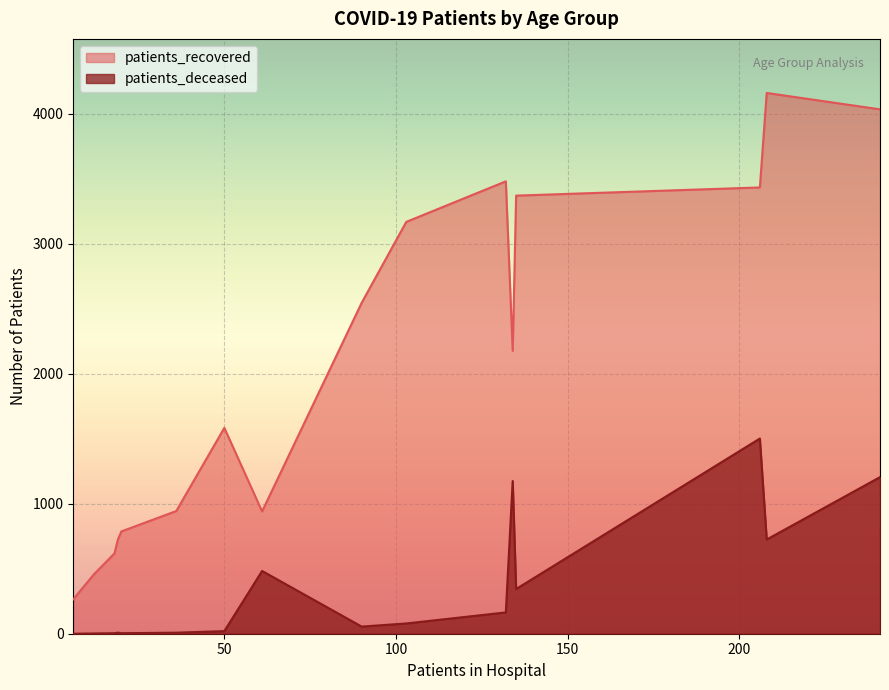

What are all the series names shown in the legend?

patients_recovered, patients_deceased